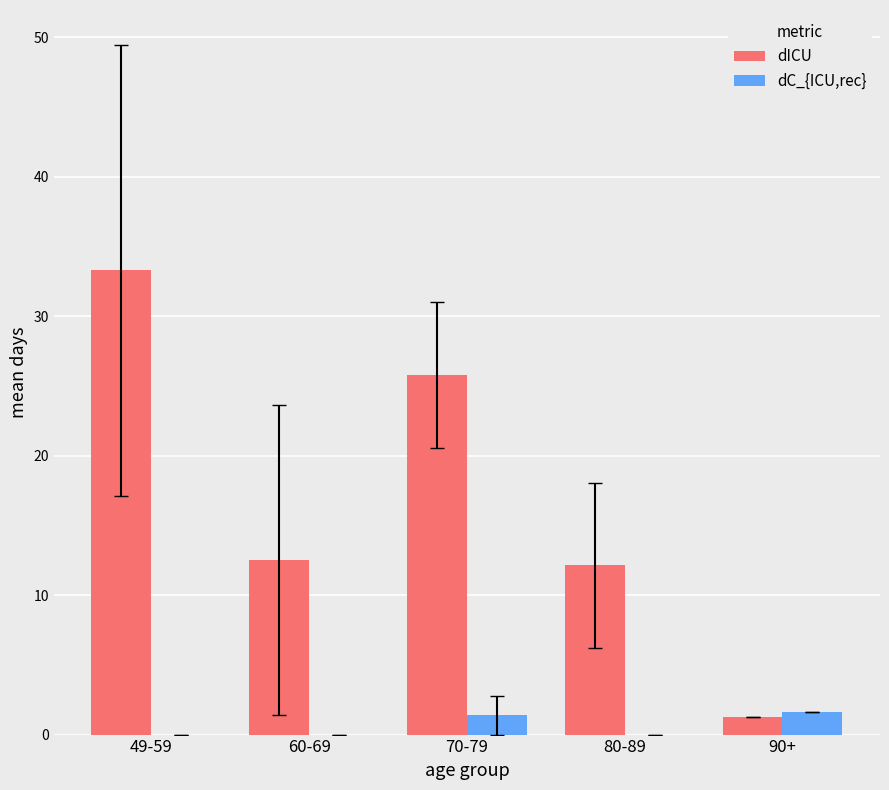

Is the value of dICU at 60-69 greater than the value of dC_{ICU,rec} at 70-79?

Yes